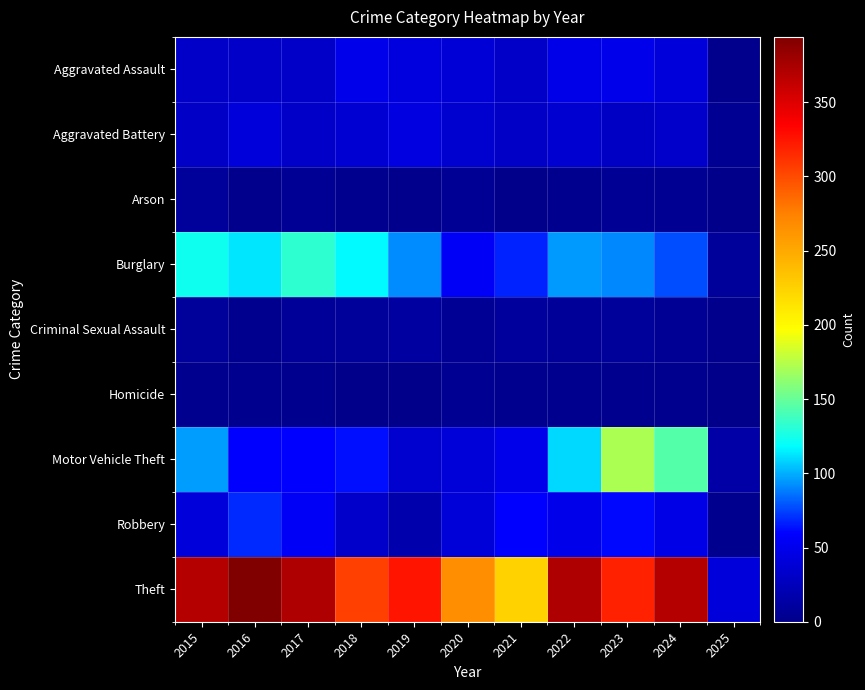

At which category is the sum across all series the highest?

2023